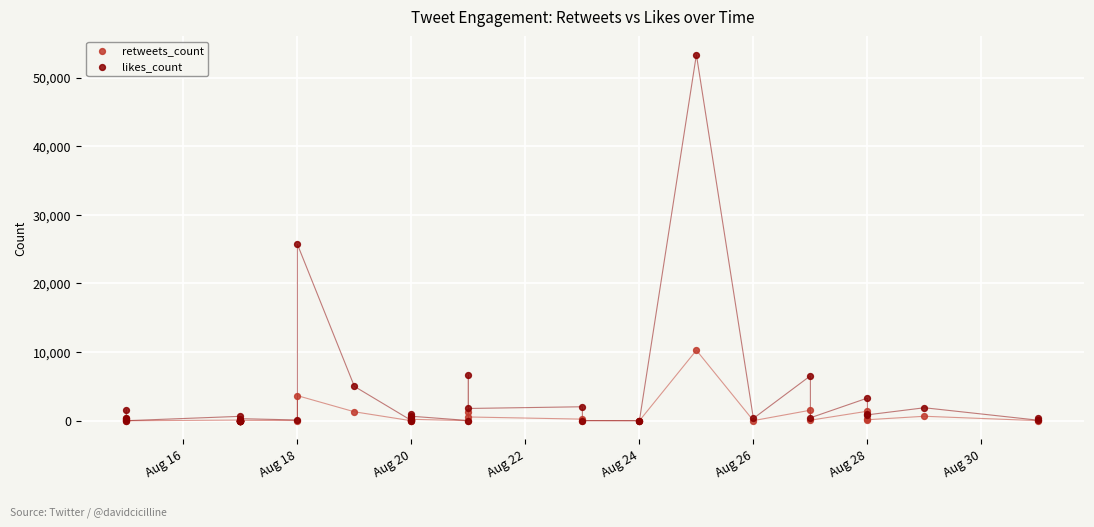

Across all series, what Y value is closest to 26664?

25709